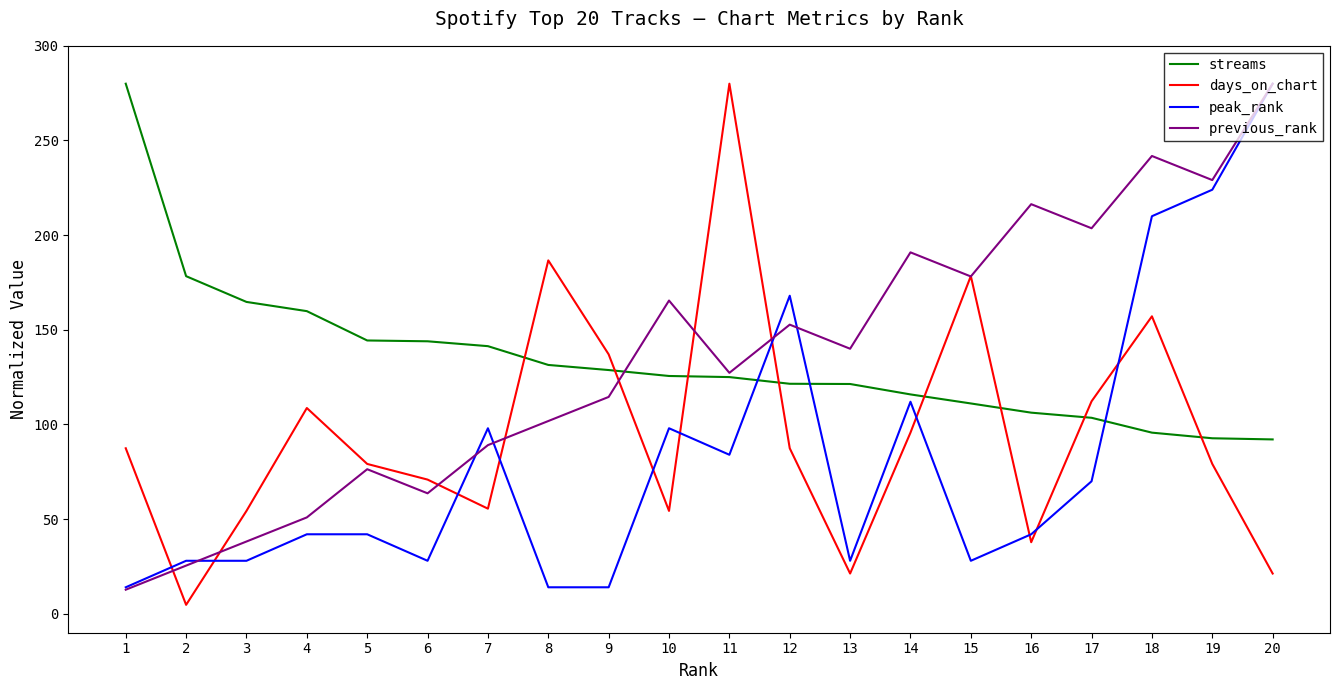

How many times do days_on_chart and streams cross each other?

8